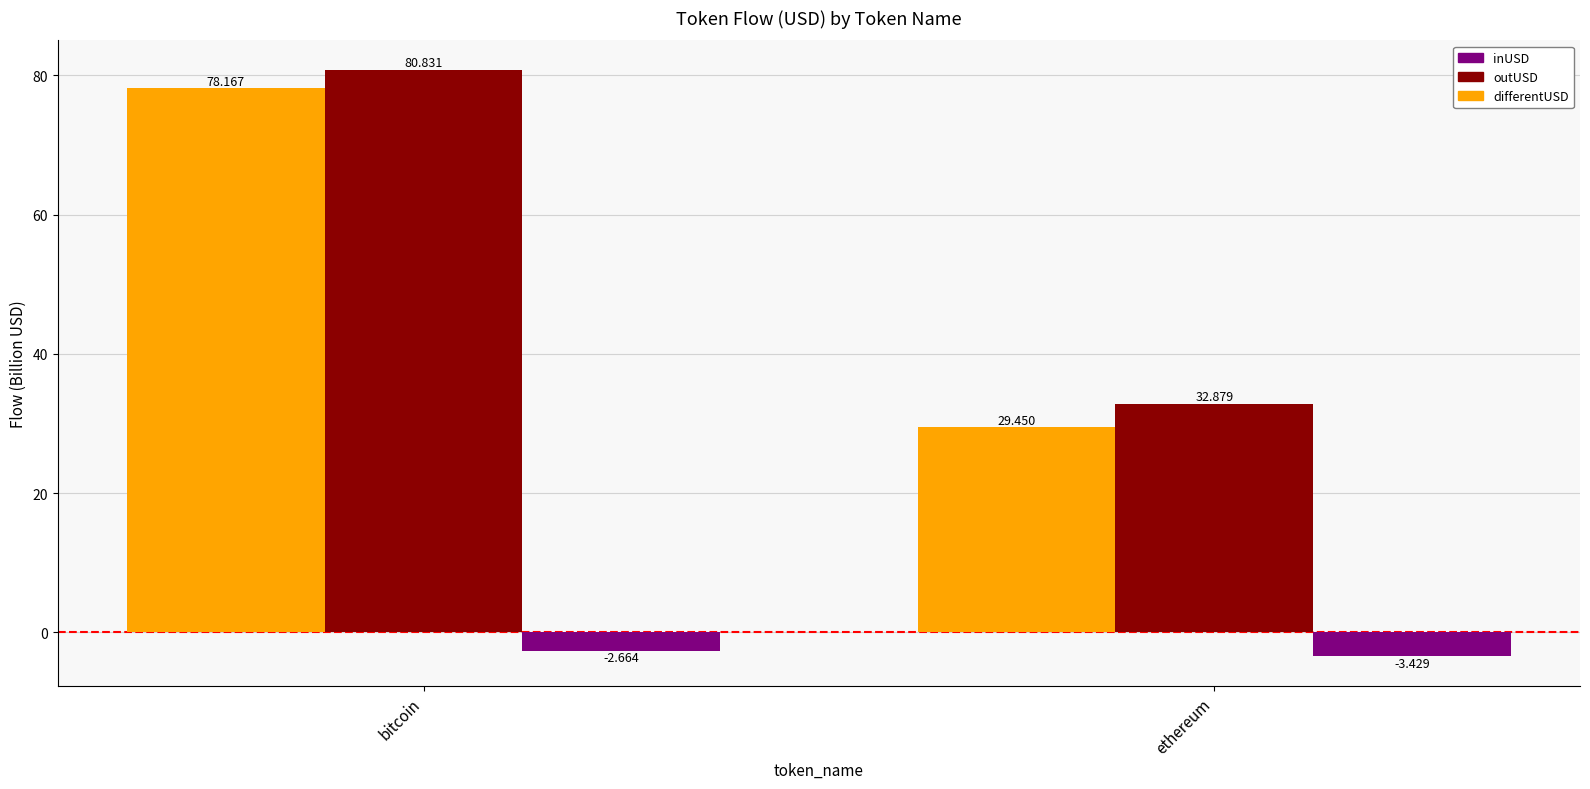

At which label does outUSD reach its minimum?

ethereum